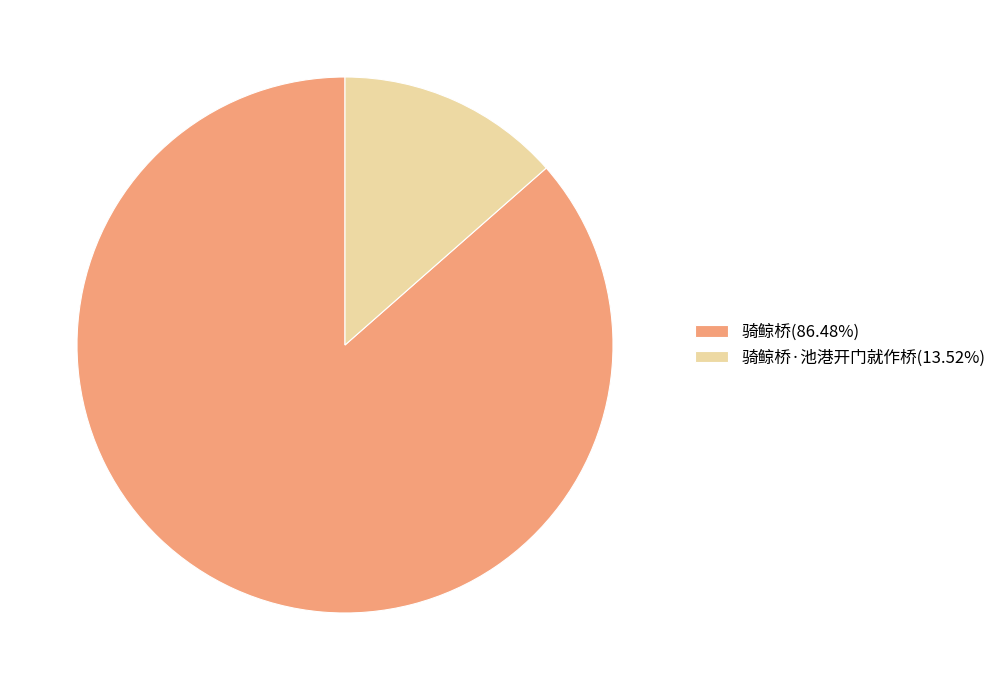

How many segments does this pie chart have?

2